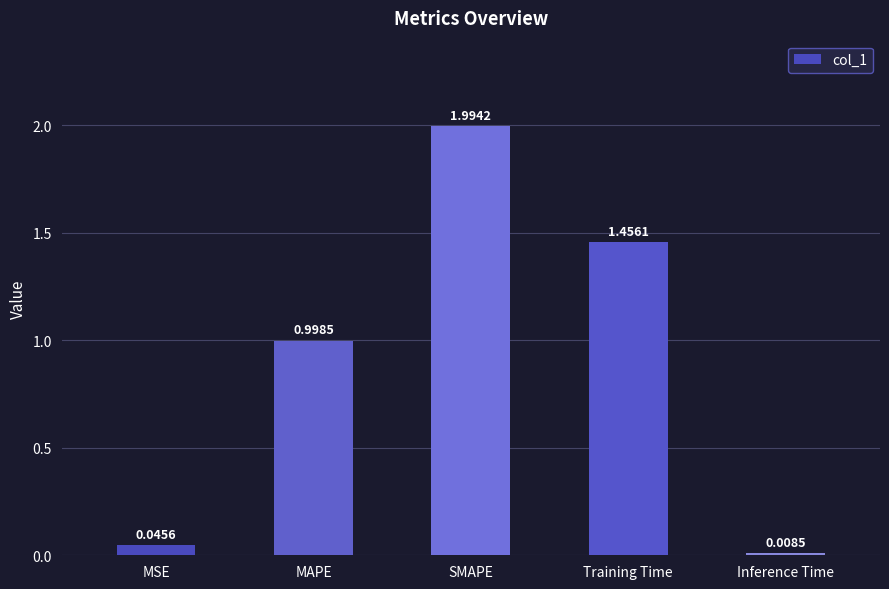

What is the change in value from SMAPE to Inference Time?

-2.0